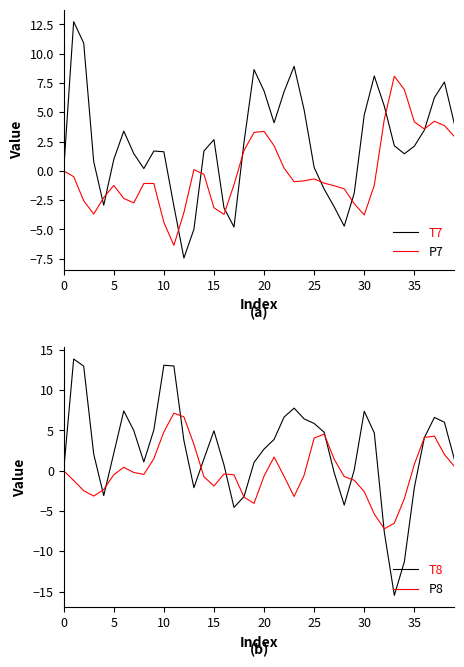

Reading left to right, what are all the values shown in this chart?

T7: 0.0	12.7	10.9	0.8	-2.9	1.0	3.4	1.5	0.2	1.7	1.6	-3.0	-7.4	-5.0	1.7	2.7	-3.2	-4.8	2.4	8.6	6.8	4.1	6.8	8.9	5.2	0.3	-1.6	-3.1	-4.7	-1.9	4.8	8.1	5.5	2.1	1.5	2.1	3.5	6.2	7.6	4.0
P7: -0.0	-0.5	-2.6	-3.7	-2.3	-1.2	-2.4	-2.7	-1.1	-1.1	-4.4	-6.4	-3.6	0.1	-0.3	-3.1	-3.7	-1.2	1.7	3.3	3.4	2.1	0.2	-0.9	-0.9	-0.7	-1.0	-1.3	-1.5	-2.8	-3.8	-1.2	4.4	8.1	6.9	4.2	3.6	4.2	3.9	2.9
T8: 0.0	13.9	13.0	2.1	-3.1	2.1	7.4	5.0	1.1	5.1	13.1	13.0	3.7	-2.1	1.5	5.0	0.7	-4.6	-3.2	1.0	2.7	3.9	6.7	7.8	6.4	5.9	4.8	-0.2	-4.3	0.1	7.4	4.7	-7.6	-15.5	-11.3	-2.1	4.1	6.6	6.0	1.4
P8: -0.0	-1.2	-2.5	-3.2	-2.3	-0.5	0.4	-0.2	-0.5	1.5	4.8	7.1	6.7	3.3	-0.7	-1.9	-0.4	-0.5	-3.3	-4.0	-0.7	1.7	-0.7	-3.2	-0.6	4.1	4.5	1.4	-0.7	-1.2	-2.6	-5.4	-7.2	-6.5	-3.5	0.8	4.1	4.3	2.0	0.5